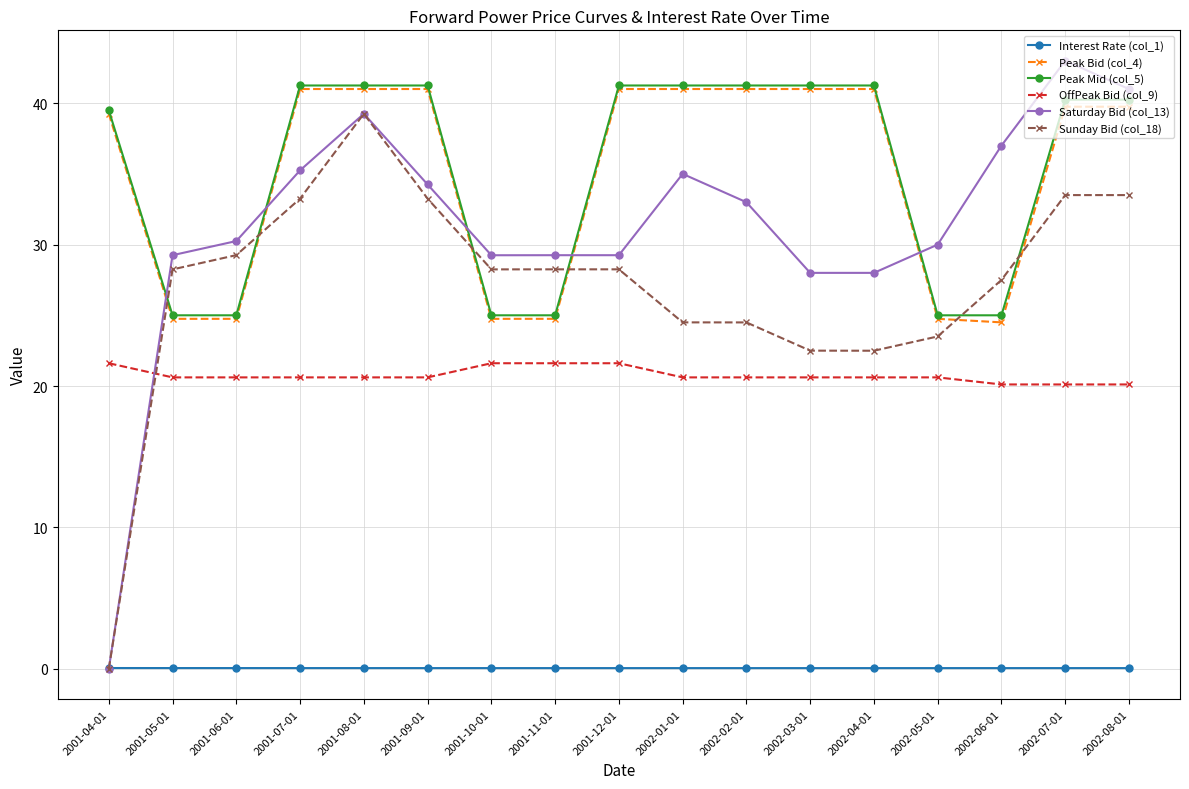

How many values in the Peak Bid (col_4) series are below 39?

6